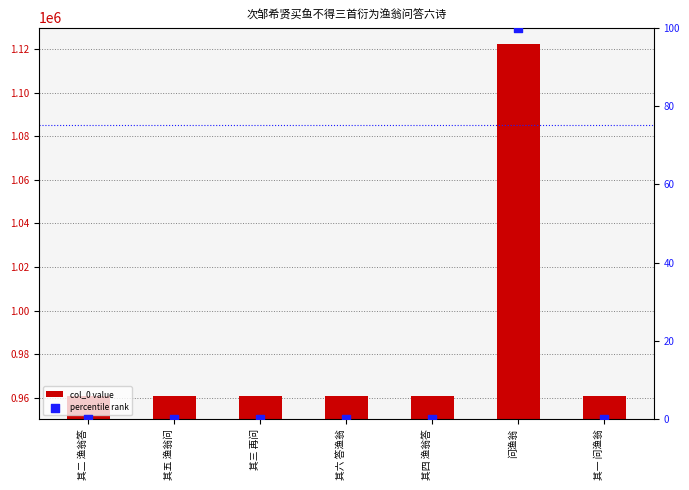

Which series has the widest spread of Y values?

col_0 value